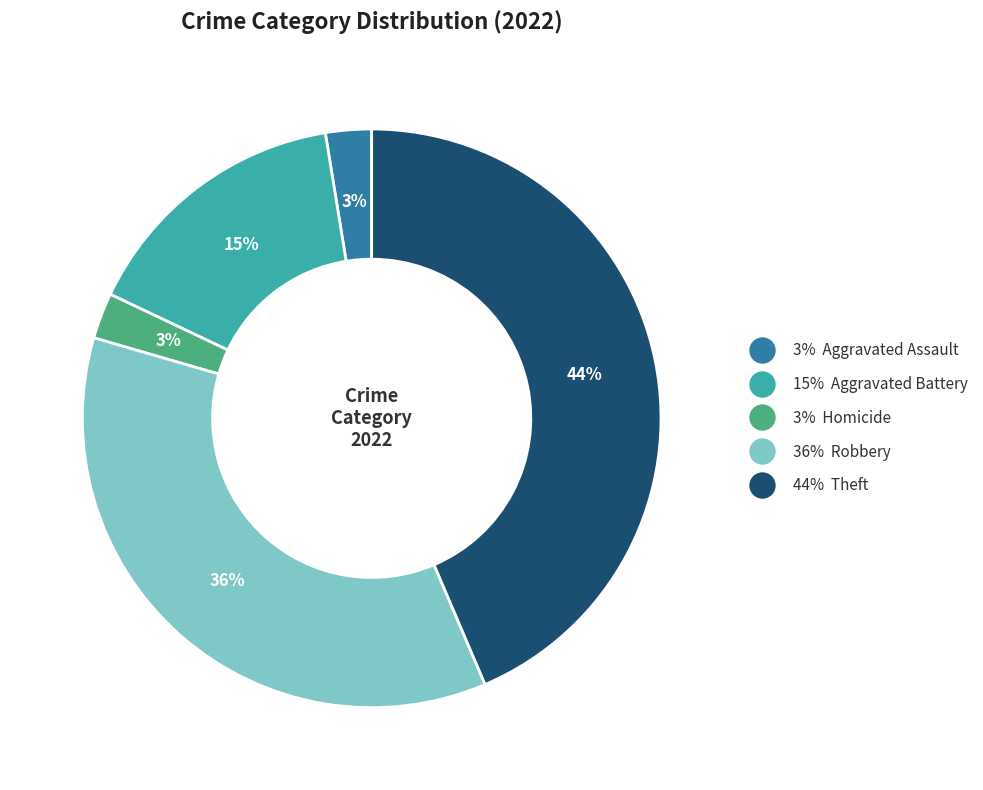

To the nearest percent, what is the difference between the largest and smallest slice percentages?

41%